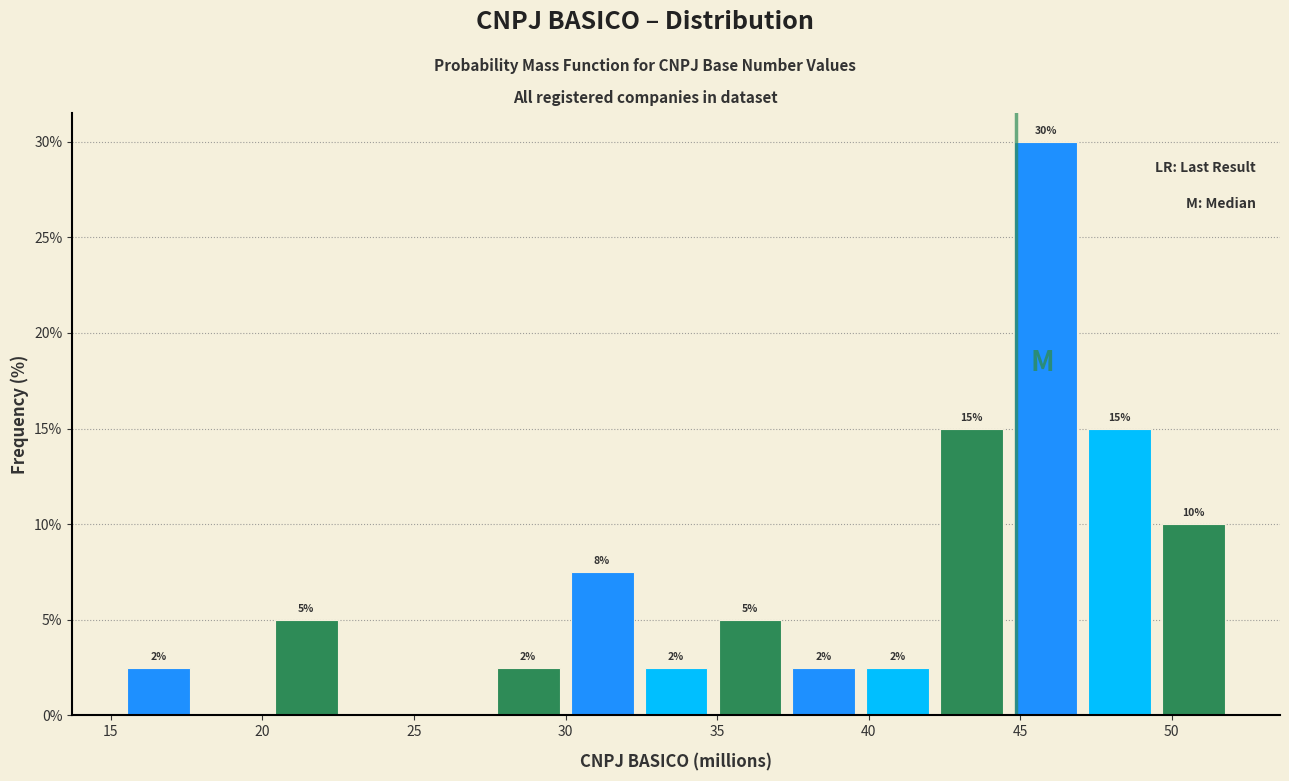

Which range on the x-axis has the tallest bar?

44.5 to 47.0